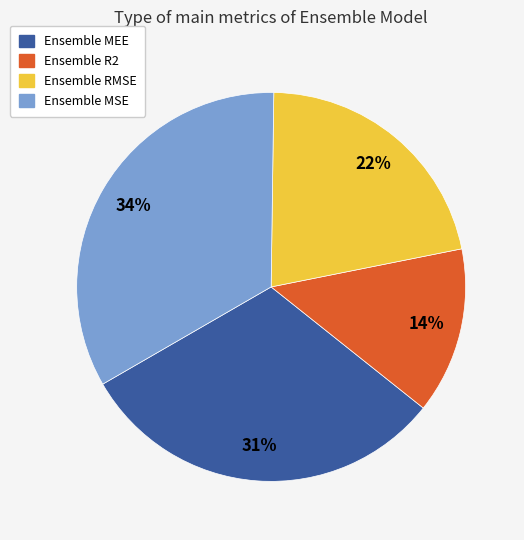

To the nearest percent, what is the average slice percentage?

25%